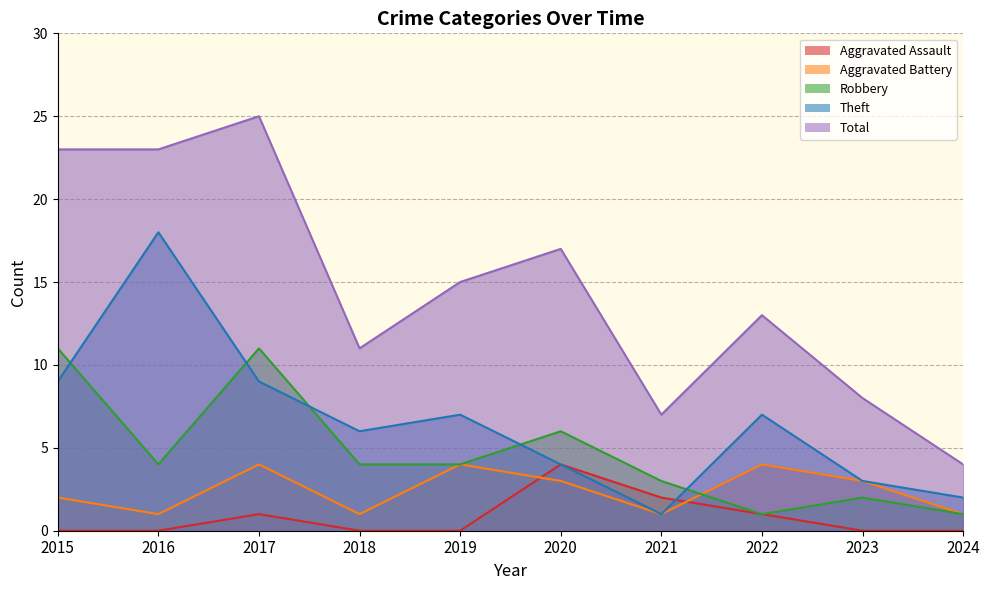

What is the value of the Robbery point at the 6th from the left?

6